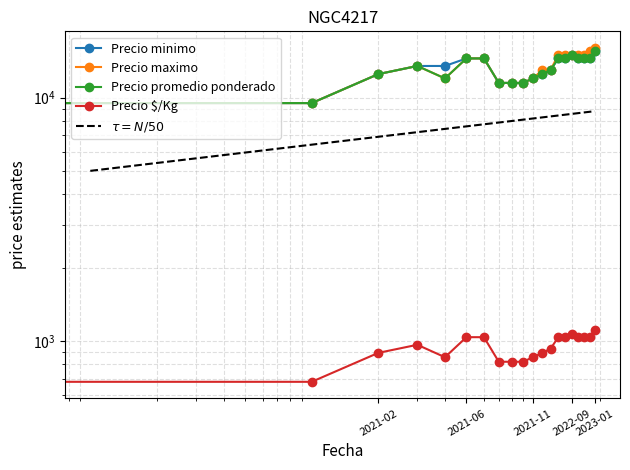

What is the difference between the highest and lowest values at 2023-01-05?

14464